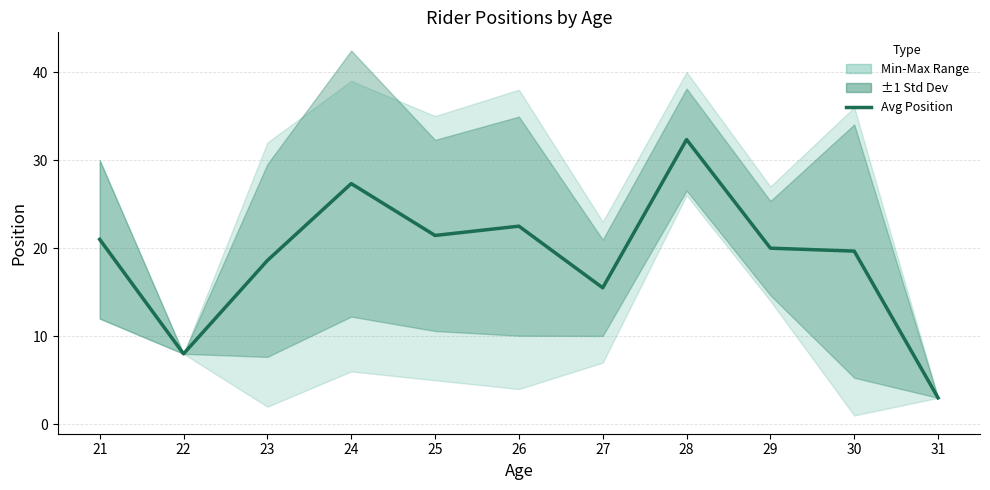

At which label is the value closest to 17?

27